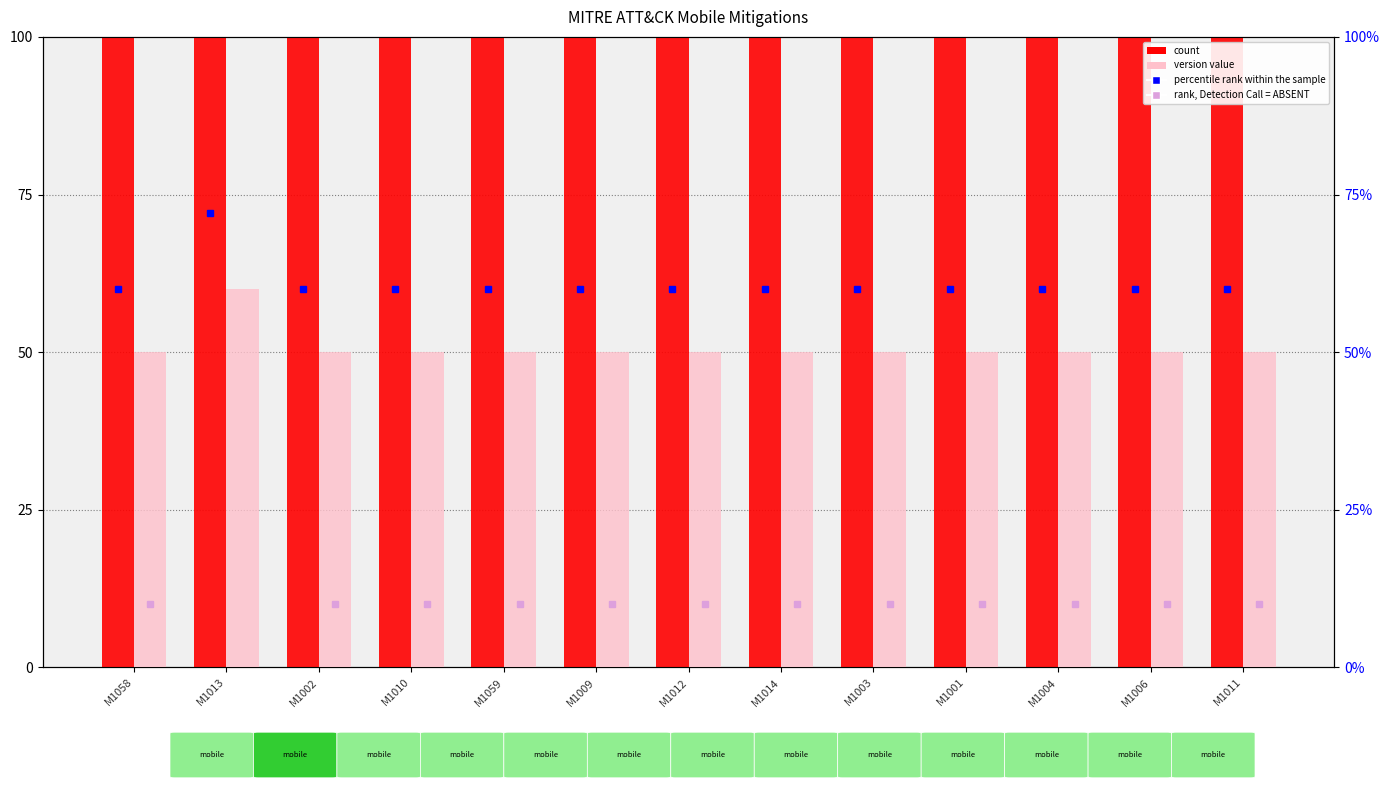

Are the bars grouped side by side (vs. stacked)?

Yes